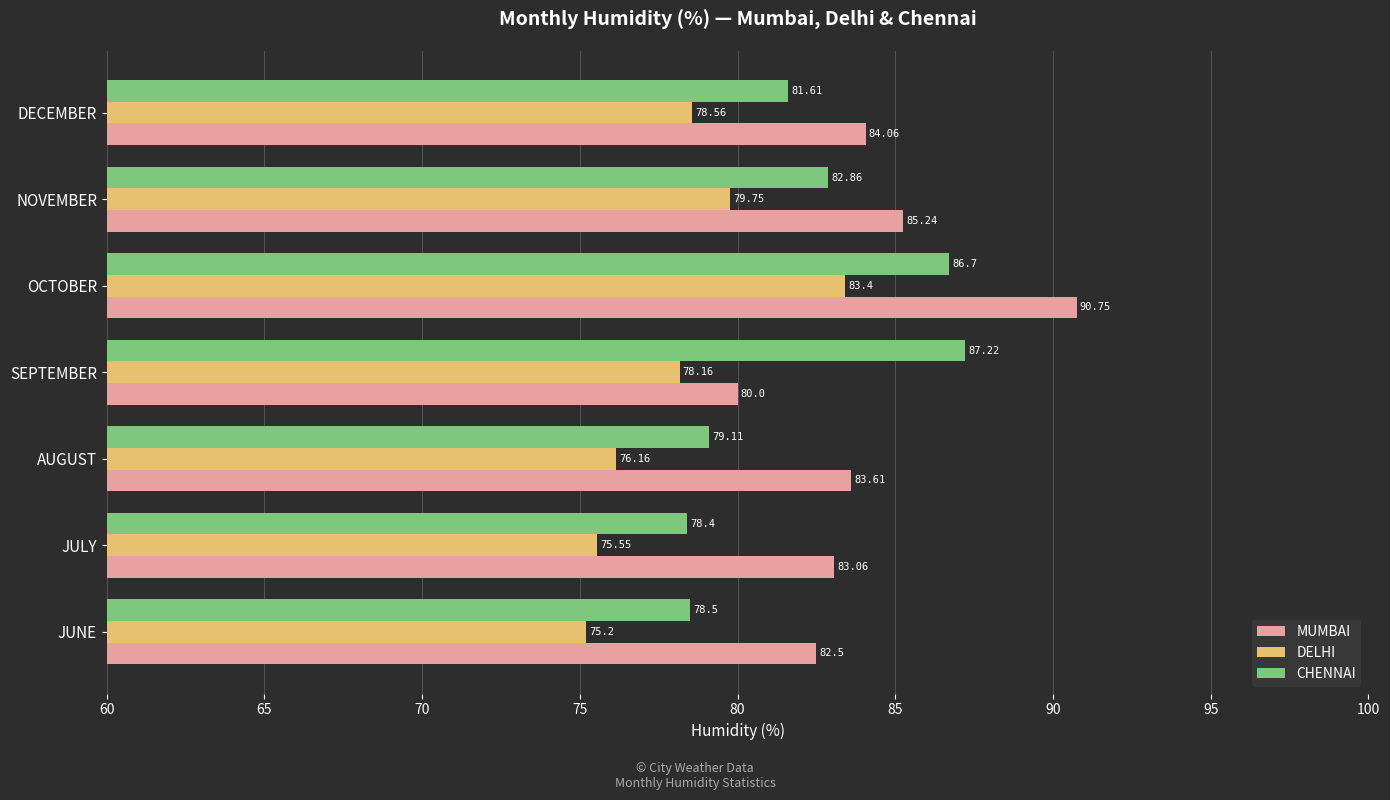

What is the average value of the DELHI series?

78.1